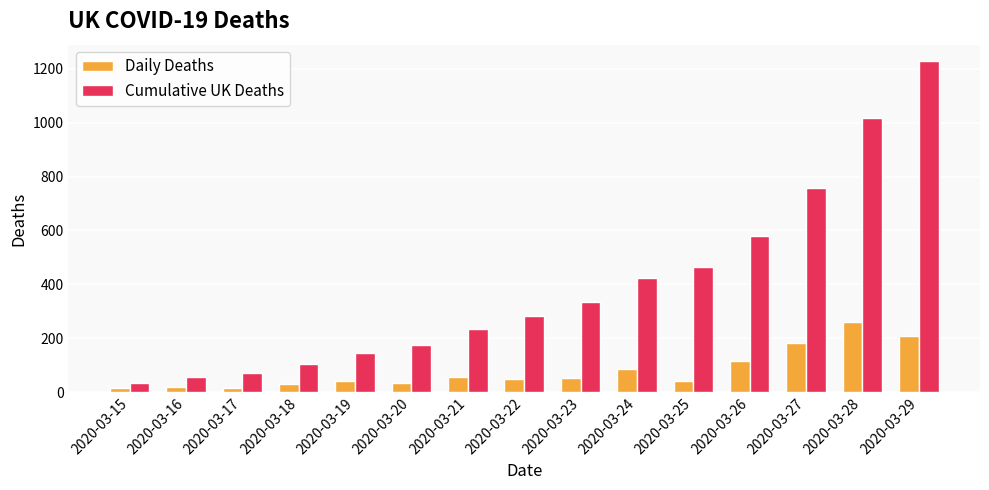

At 2020-03-20, list the series in order from smallest to largest.

Daily Deaths, Cumulative UK Deaths